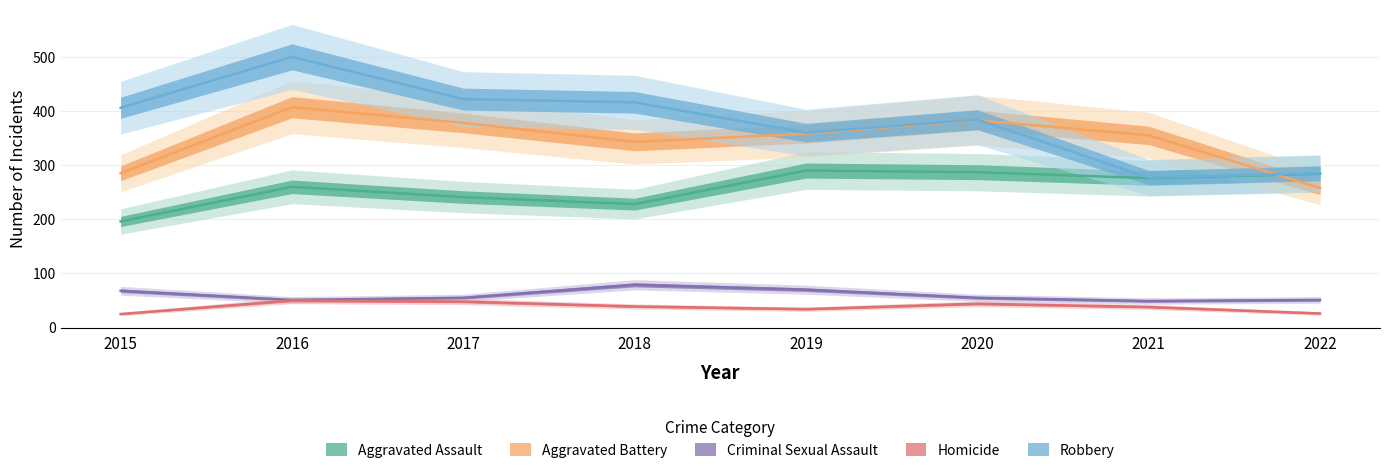

At which category does the chart reach its minimum across all series?

2015